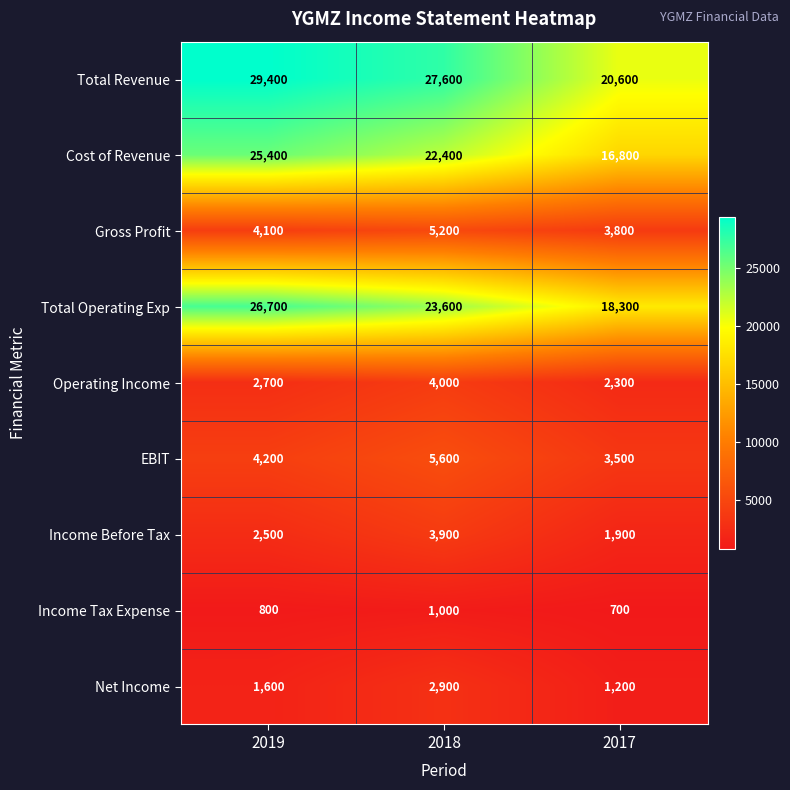

Reading right to left, list all the values displayed in this chart.

Total Revenue: 2017=20600	2018=27600	2019=29400
Cost of Revenue: 2017=16800	2018=22400	2019=25400
Gross Profit: 2017=3800	2018=5200	2019=4100
Total Operating Exp: 2017=18300	2018=23600	2019=26700
Operating Income: 2017=2300	2018=4000	2019=2700
EBIT: 2017=3500	2018=5600	2019=4200
Income Before Tax: 2017=1900	2018=3900	2019=2500
Income Tax Expense: 2017=700	2018=1000	2019=800
Net Income: 2017=1200	2018=2900	2019=1600